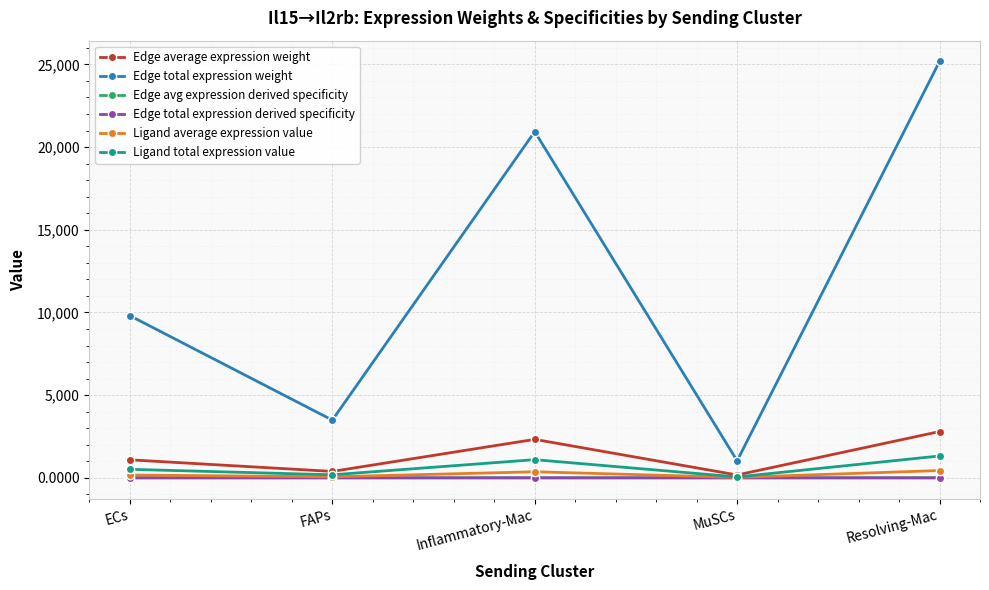

Between ECs and Inflammatory-Mac, which series saw the biggest shift?

Edge total expression weight